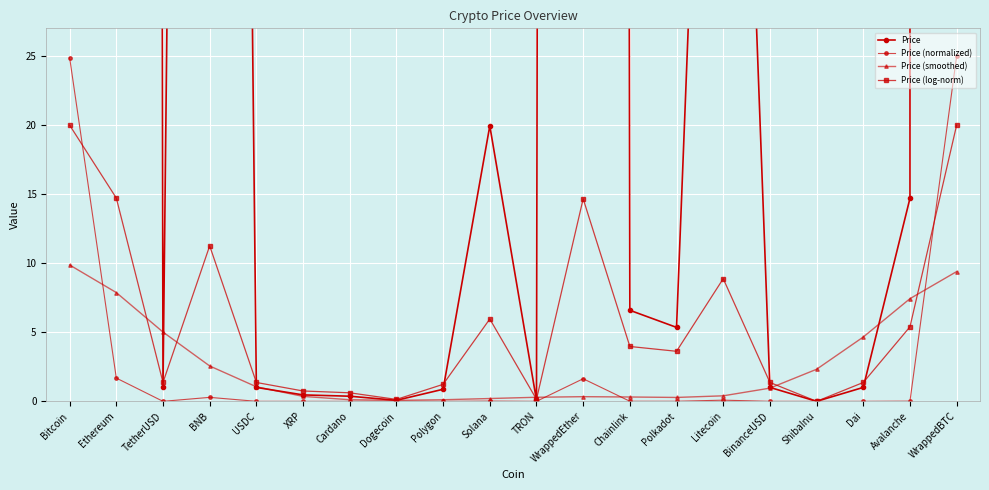

At which category is the sum across all series the highest?

WrappedBTC